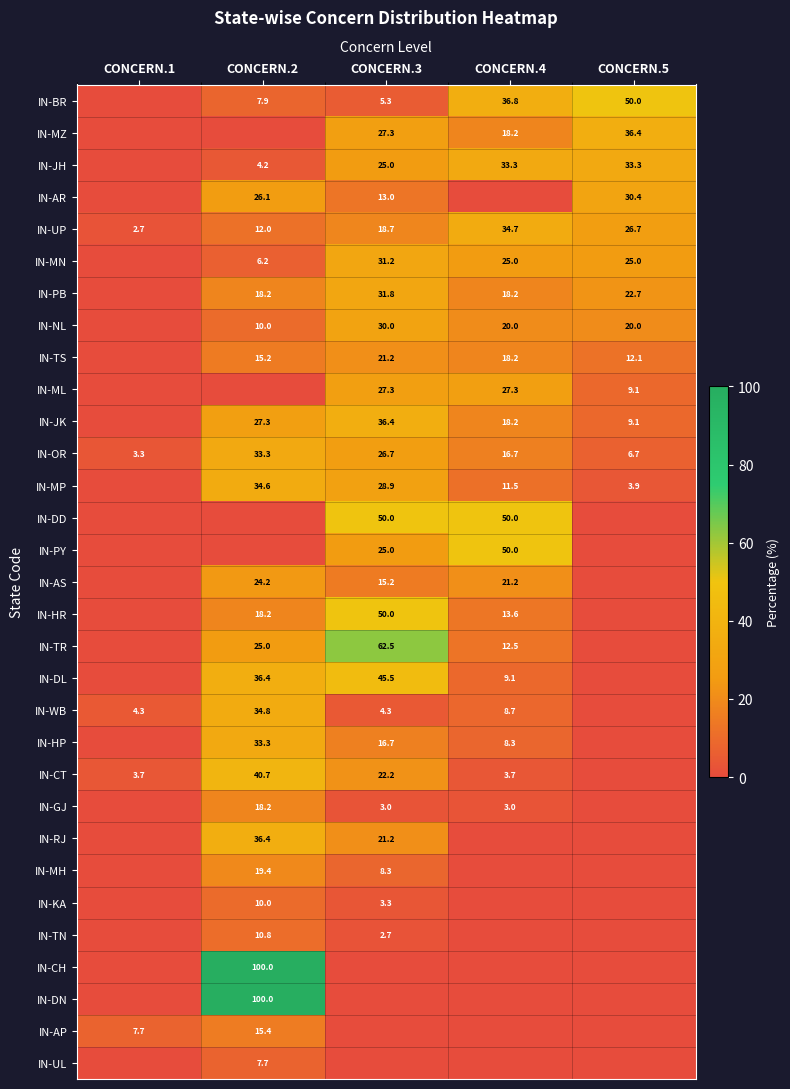

What is the total value across all series at CONCERN.2?

725.4